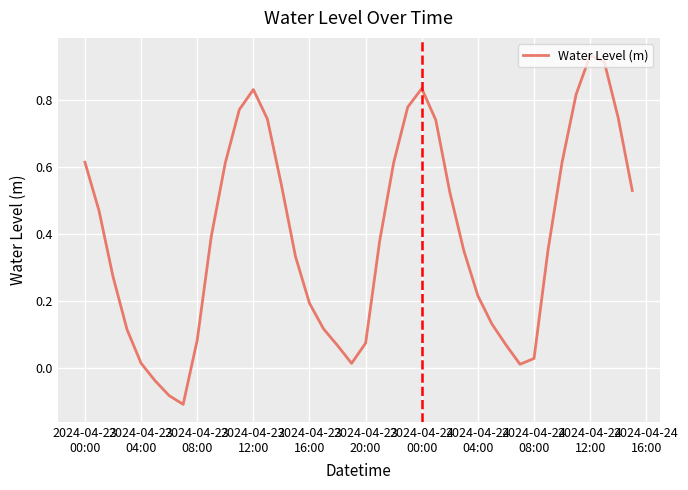

At which label does the data first exceed 0?

2024-04-23
00:00